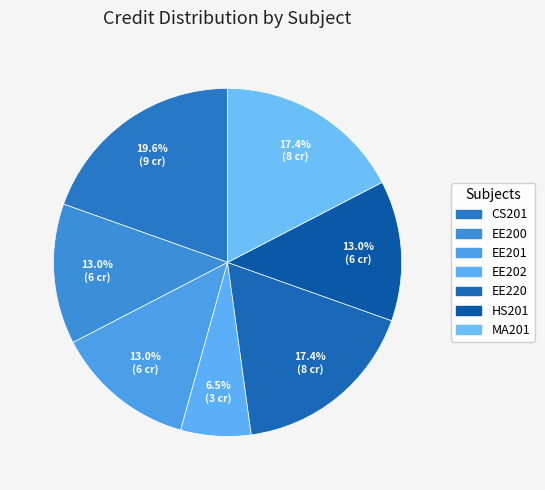

The EE220 slice represents 23% of the pie. True or false?

False